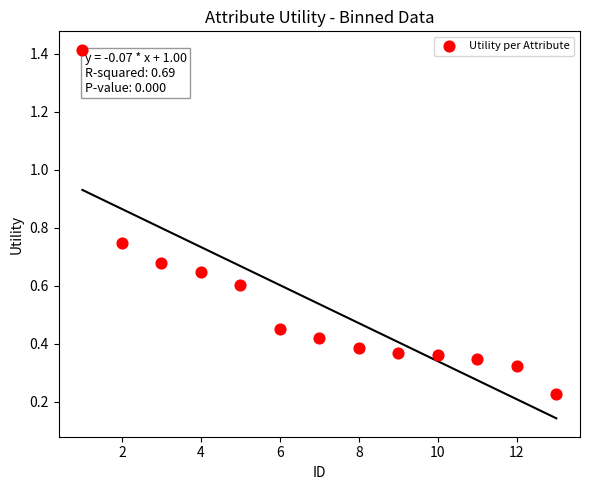

What is the range of X values (max minus min)?

12.0